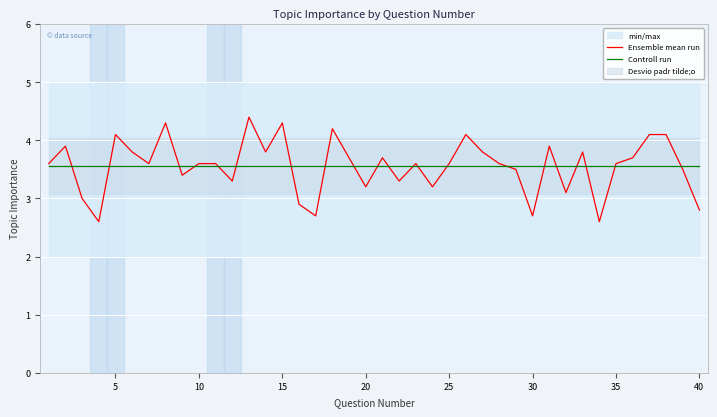

What is the maximum value shown in the chart?

4.4